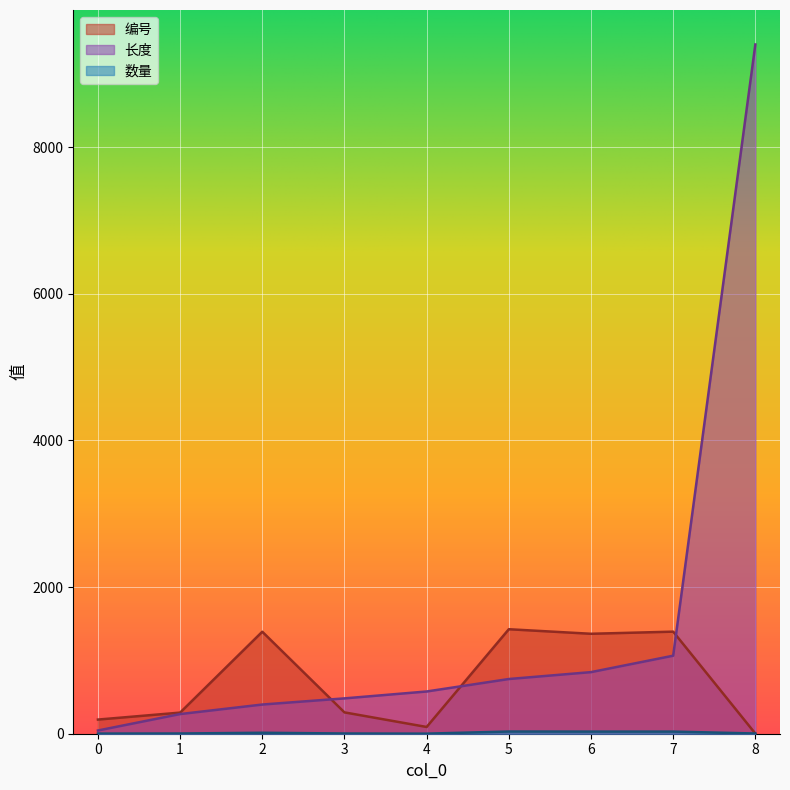

Reading left to right, what are all the values shown in this chart?

编号: 0=193	1=288	2=1391	3=291	4=92	5=1425	6=1363	7=1392	8=2
长度: 0=44	1=268	2=398	3=482	4=576	5=746	6=840	7=1064	8=9400
数量: 0=2	1=3	2=13	3=3	4=1	5=30	6=29	7=29	8=3